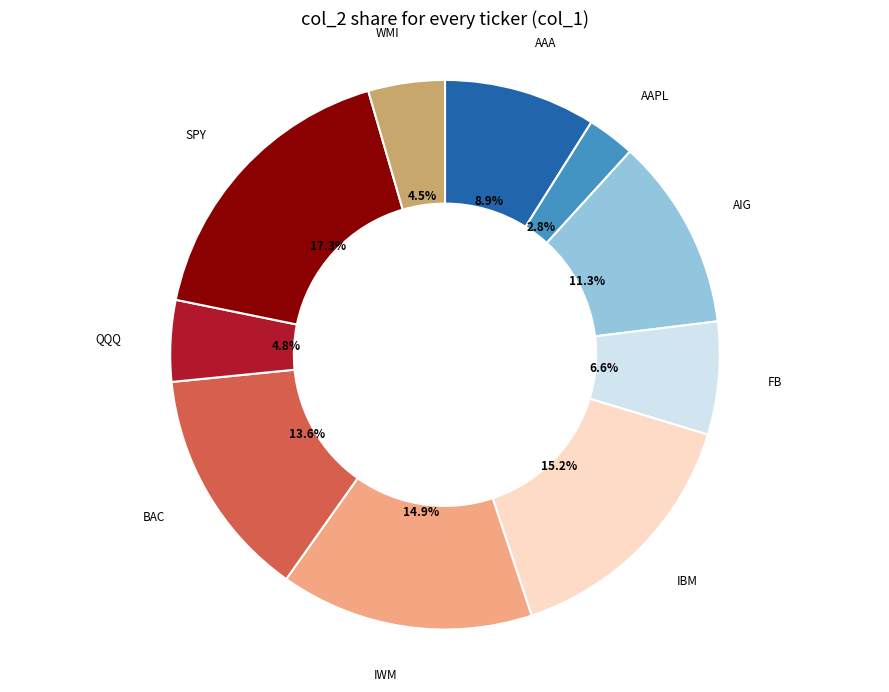

How much of the chart is everything except AAA?

91.1%